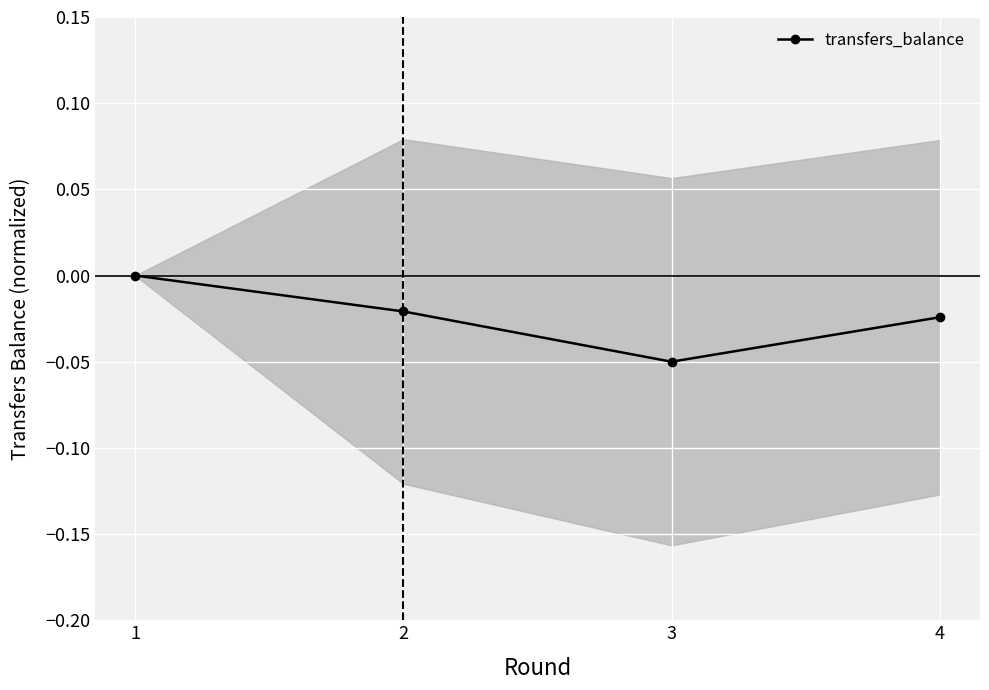

Reading left to right, transcribe all the data shown in this chart.

0.0	-0.0	-0.1	-0.0